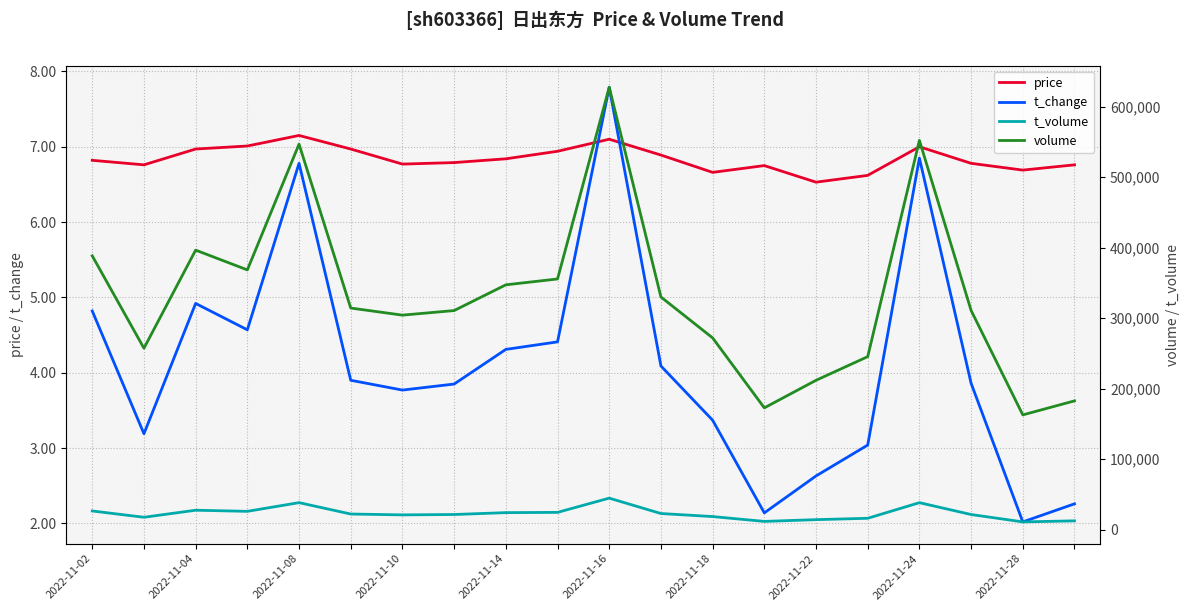

At which label does t_change reach its peak?

2022-11-16